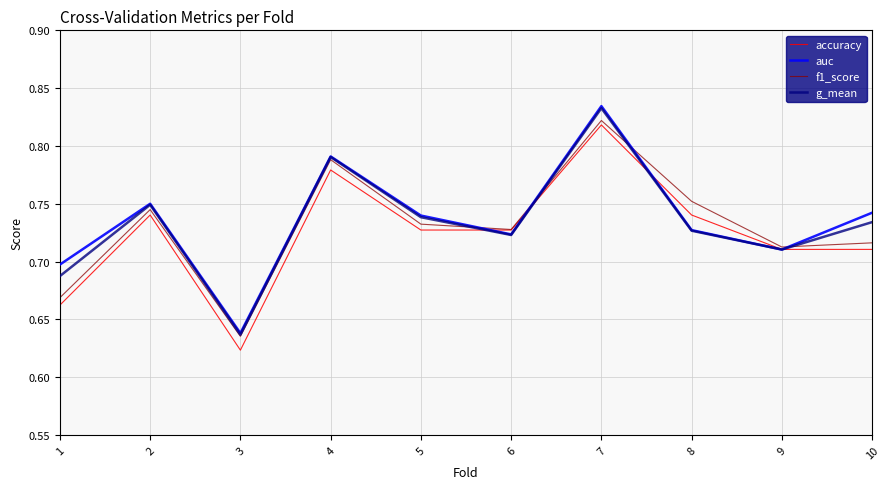

What is the difference between the second highest and second lowest values in the f1_score series?

0.1